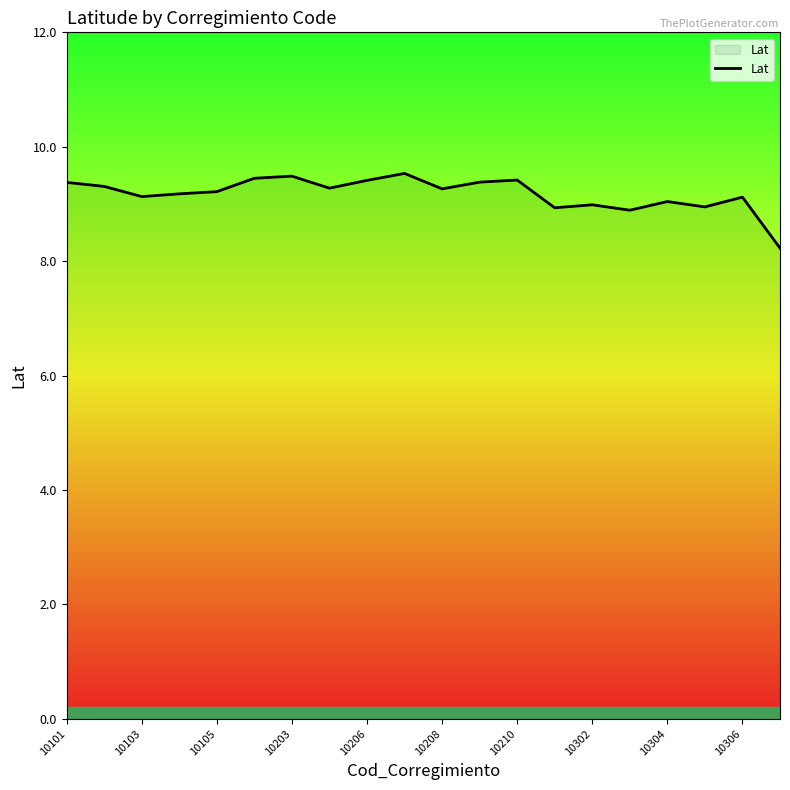

What is the difference between the maximum and minimum values?

1.3